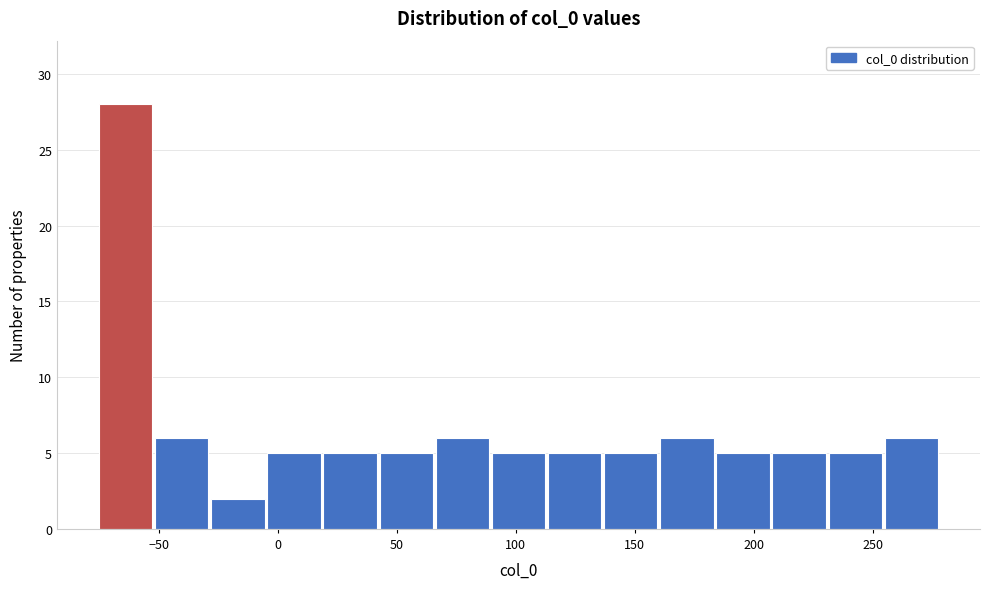

Reading left to right, transcribe this chart: for each bar, give the range it covers on the x-axis and its height. Neither the bar edges nor the heights are printed on the chart, so give them approximately, as read against the axes.

-75 to -50: 28
-50 to -30: 6
-30 to -5: 2
-5 to 20: 5
20 to 45: 5
45 to 65: 5
65 to 90: 6
90 to 115: 5
115 to 135: 5
135 to 160: 5
160 to 185: 6
185 to 210: 5
210 to 230: 5
230 to 255: 5
255 to 280: 6